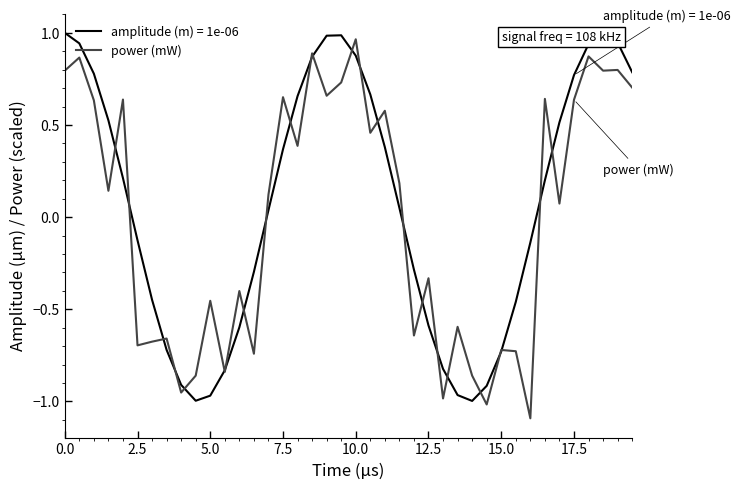

What is the minimum value for power (mW)?

-1.1